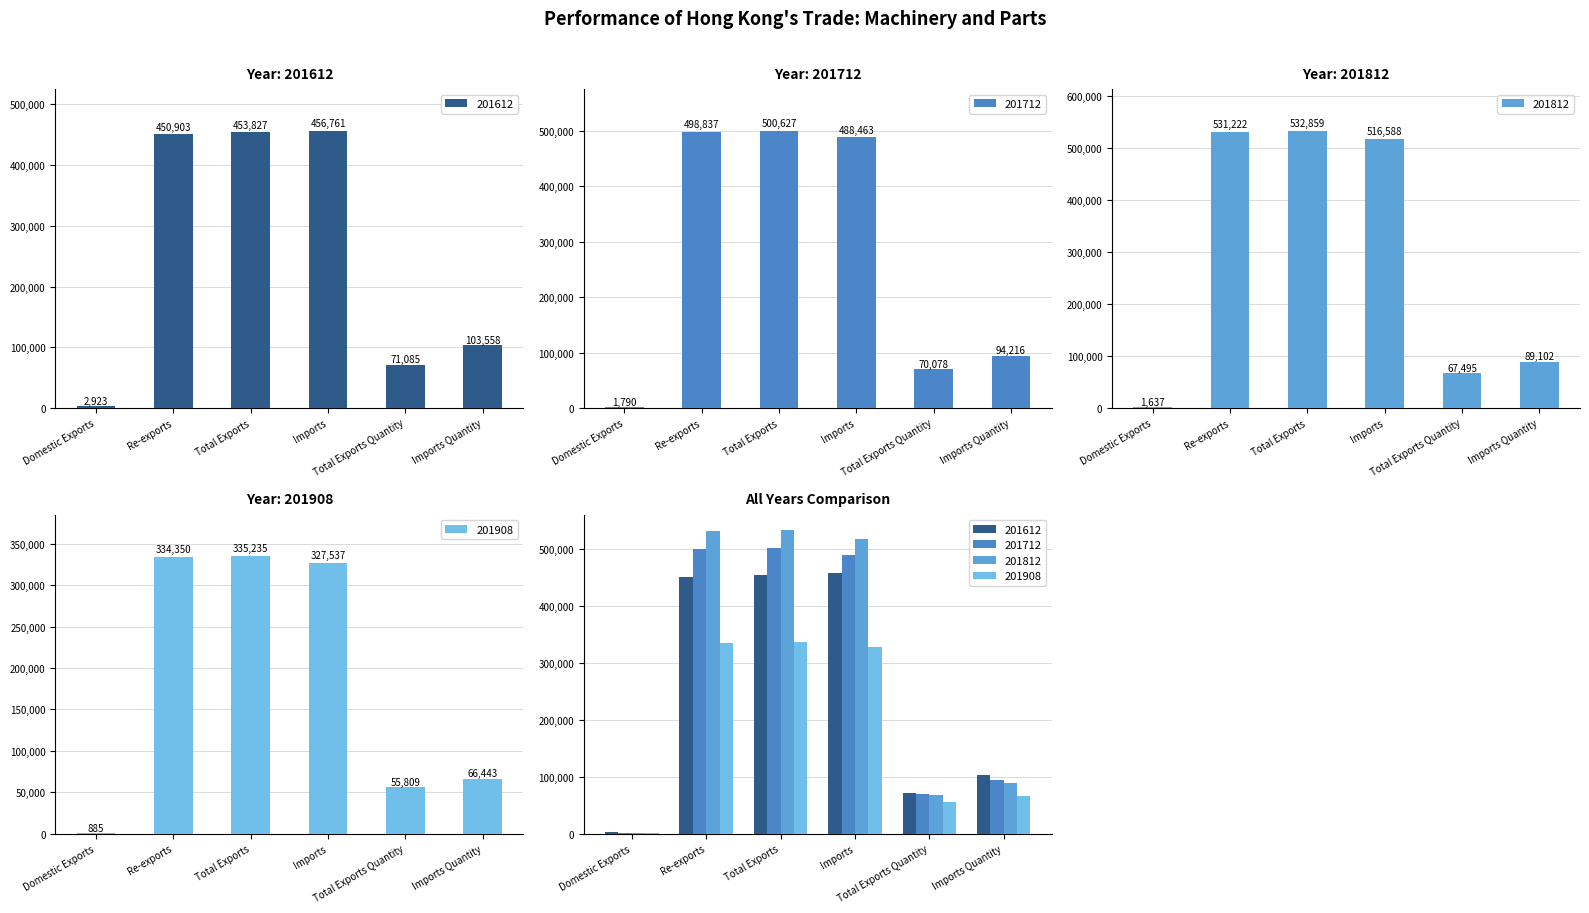

Reading right to left, extract all data points from this chart.

201612: 103558.0	71084.8	456760.6	453826.9	450903.5	2923.4
201712: 94215.8	70078.0	488462.6	500627.2	498836.9	1790.2
201812: 89101.7	67494.9	516587.6	532859.0	531222.0	1637.0
201908: 66442.6	55809.4	327537.3	335234.7	334350.2	884.5